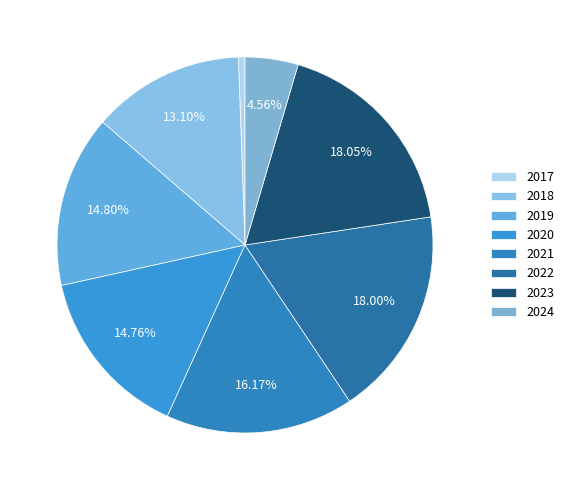

Count the number of slices in the pie.

8